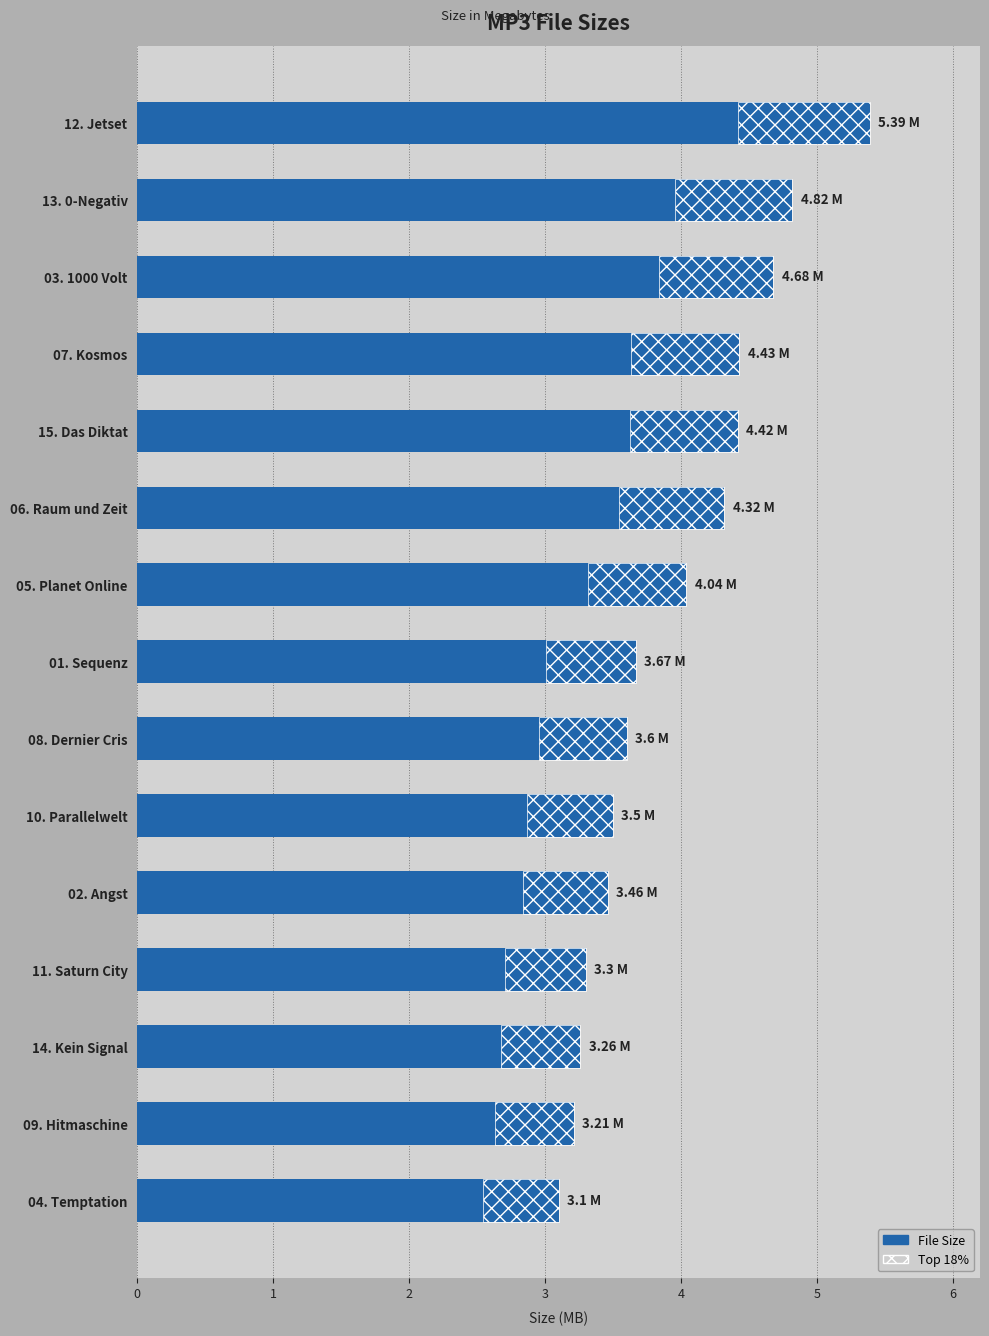

The chart shows a value of 3.6 at 08. Dernier Cris. True or false?

True